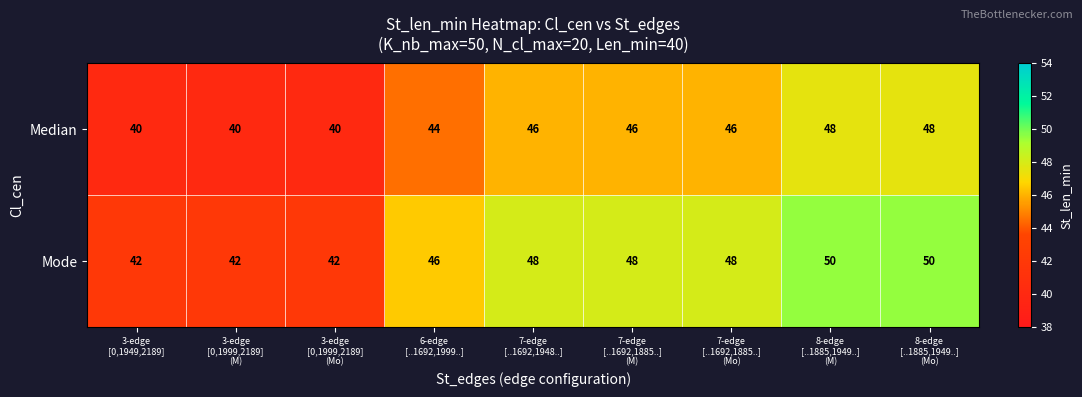

How many Mode values are between 42 and 48?

7